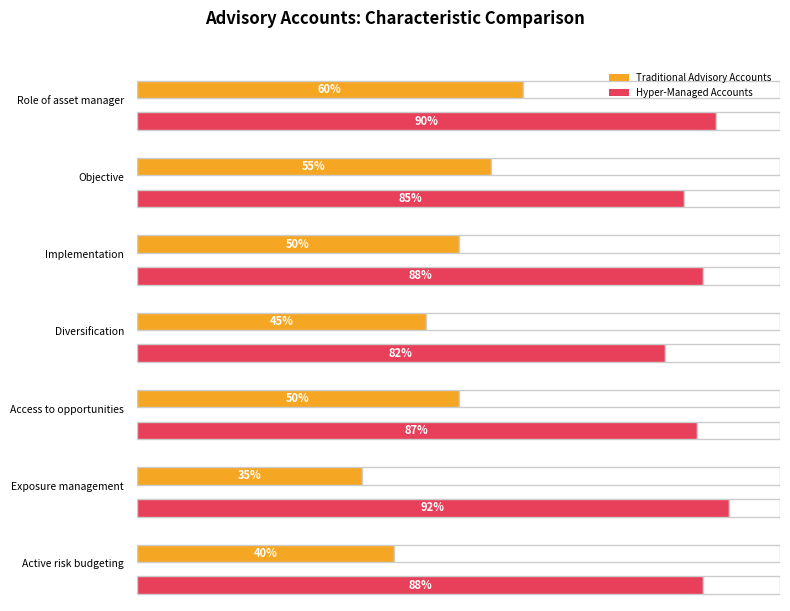

The value of Hyper-Managed Accounts at Objective is 1. True or false?

False